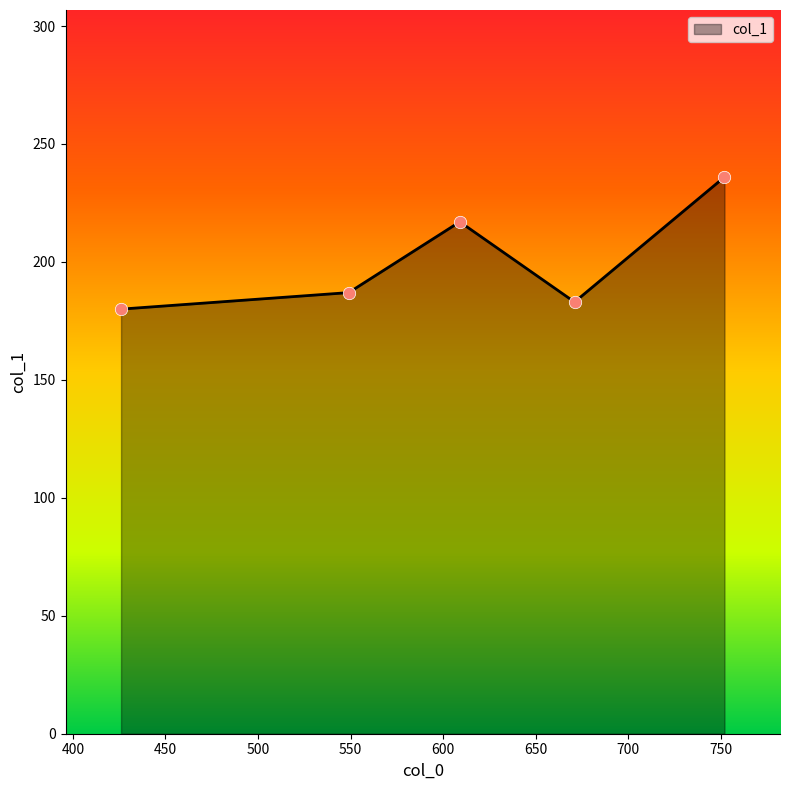

What is the difference between the maximum and minimum values?

56